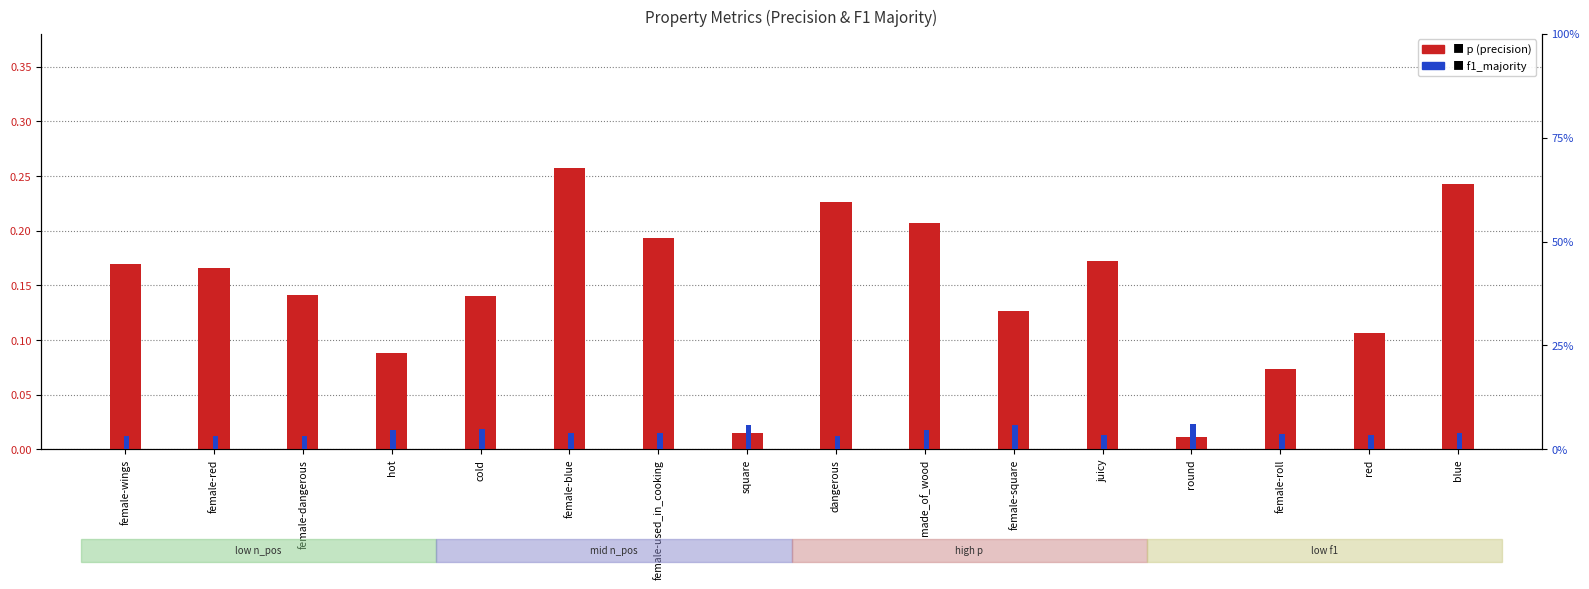

What is the label of the 11th bar from the left?

female-square